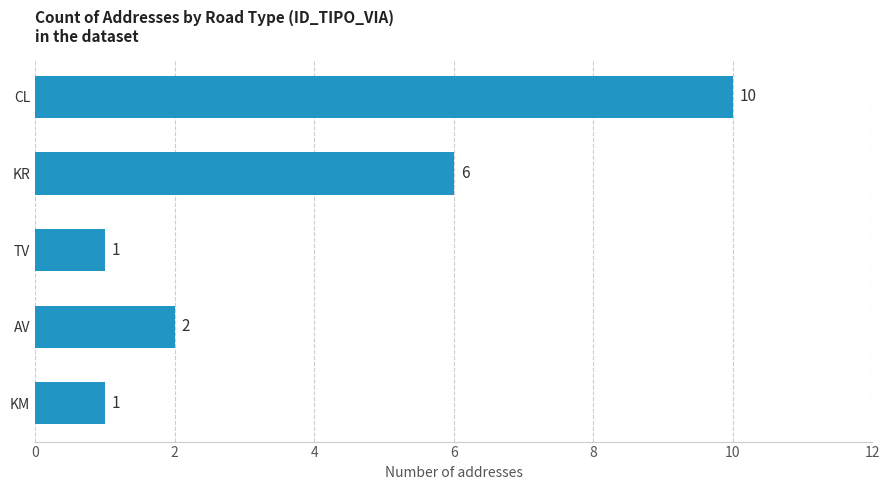

The chart shows a value of 2 at KR. True or false?

False